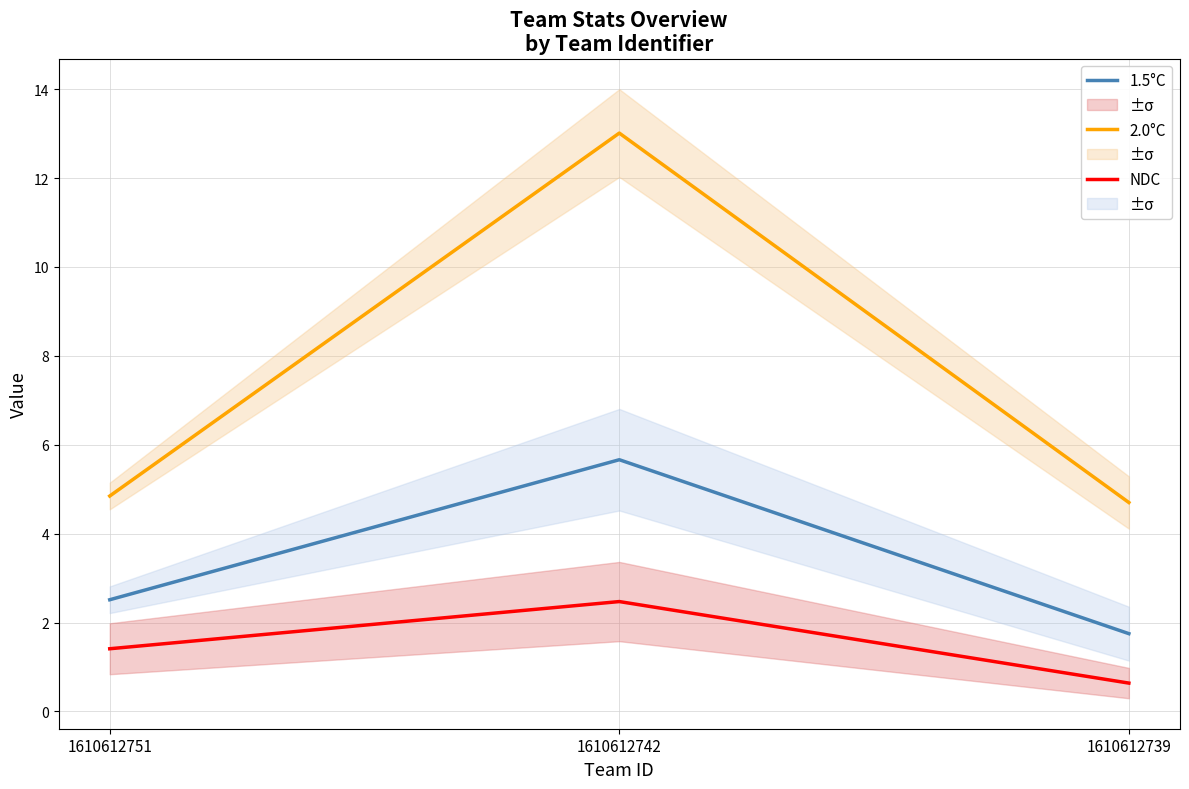

Rank the categories by 1.5°C value from lowest to highest.

1610612739, 1610612751, 1610612742